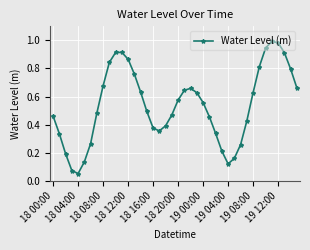

True or false: the data has more than 1 interior local peaks.

True